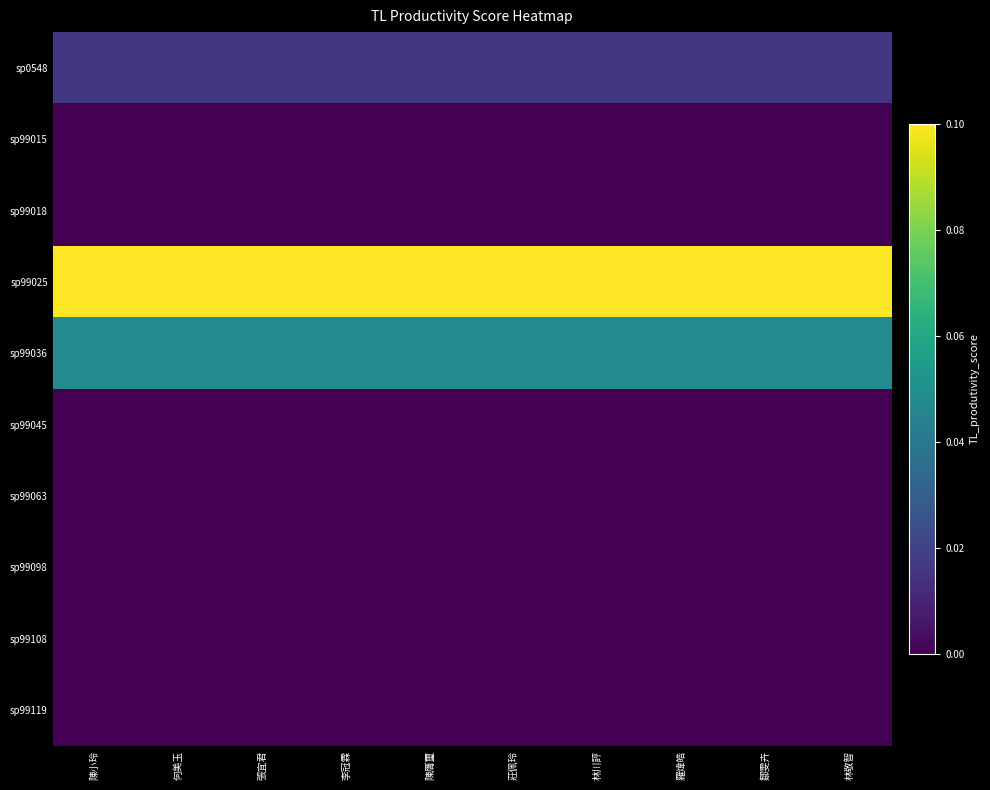

Rank the series by their maximum value, from lowest to highest.

sp99015, sp99018, sp99045, sp99063, sp99098, sp99108, sp99119, sp0548, sp99036, sp99025